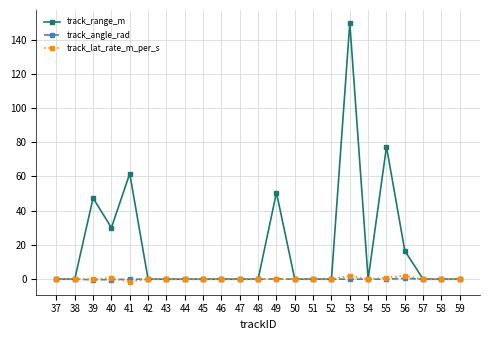

What is the difference between the maximum and second lowest values in the track_range_m series?

149.7